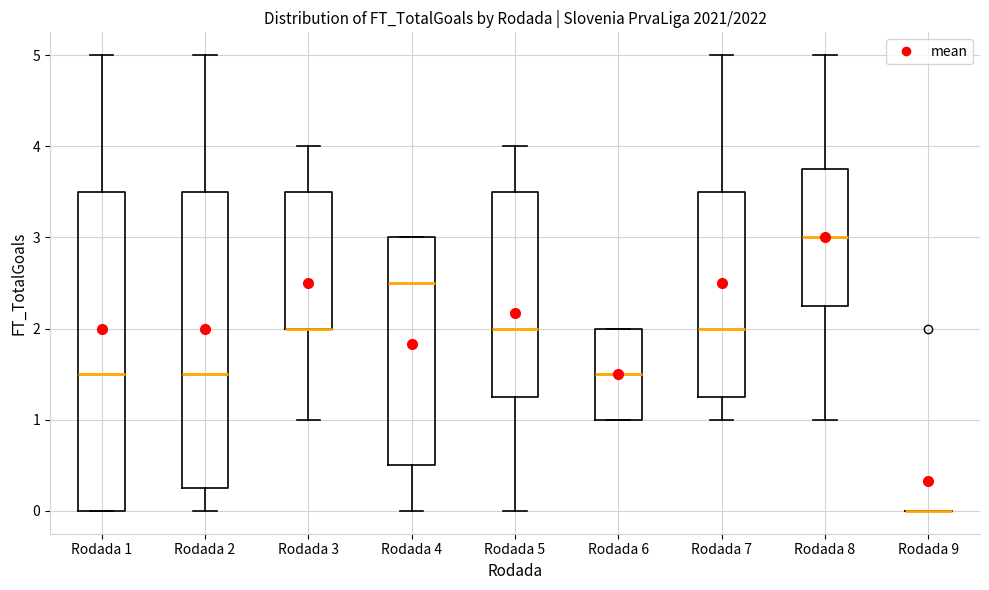

Reading left to right, transcribe this box plot: for each box, give where its median line is, the range the box spans, and where its two whiskers end, as read against the y-axis. The values are not printed on the chart, so give them approximately, as read against the axis.

Rodada 1: median 1.5, box 0.0 to 3.5, whiskers 0.0 to 5.0
Rodada 2: median 1.5, box 0.3 to 3.5, whiskers 0.0 to 5.0
Rodada 3: median 2.0 (drawn on the box's lower edge), box 2.0 to 3.5, whiskers 1.0 to 4.0
Rodada 4: median 2.5, box 0.5 to 3.0, whiskers 0.0 to 3.0
Rodada 5: median 2.0, box 1.3 to 3.5, whiskers 0.0 to 4.0
Rodada 6: median 1.5, box 1.0 to 2.0, whiskers 1.0 to 2.0
Rodada 7: median 2.0, box 1.3 to 3.5, whiskers 1.0 to 5.0
Rodada 8: median 3.0, box 2.3 to 3.8, whiskers 1.0 to 5.0
Rodada 9: box collapsed to a line at 0.0, whiskers 0.0 to 0.0